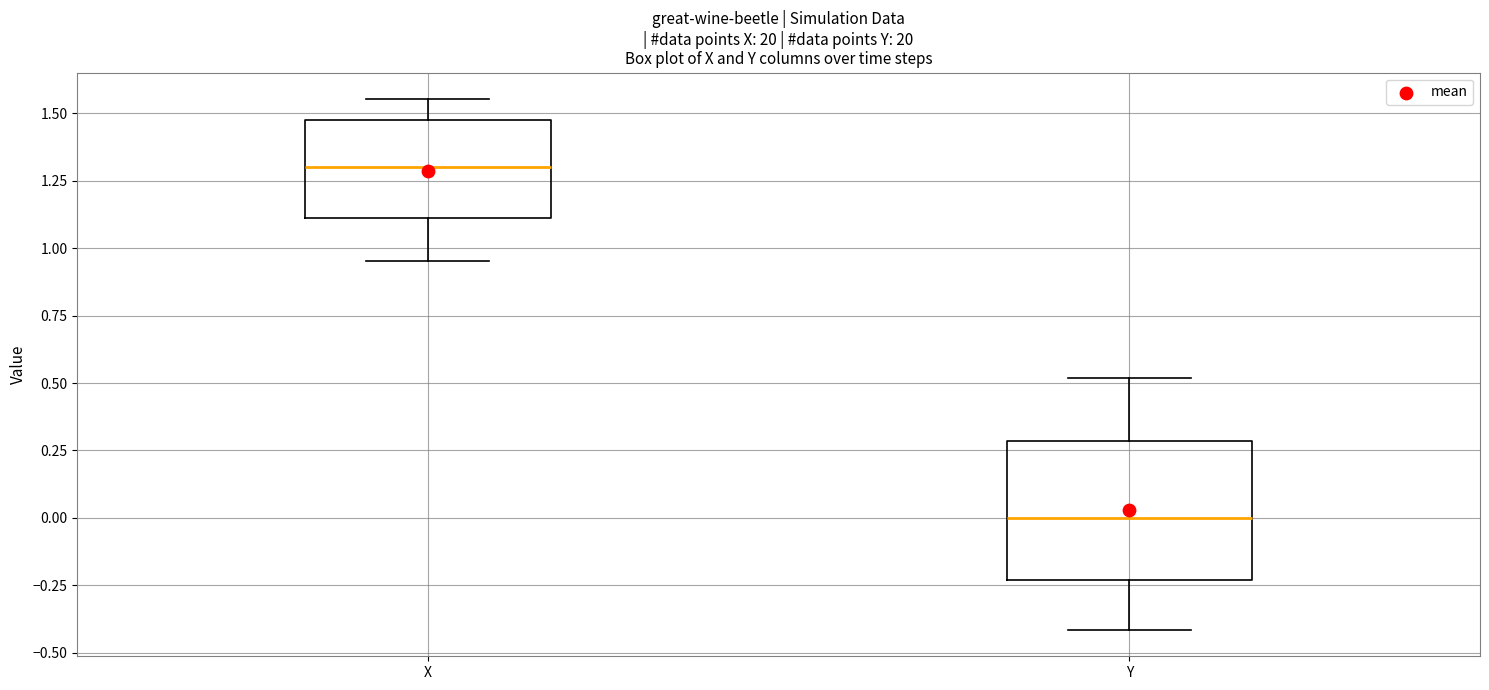

Where does the upper whisker of the box for X end on the y-axis? The values are not printed on the chart, so give them approximately, as read against the axis.

1.55